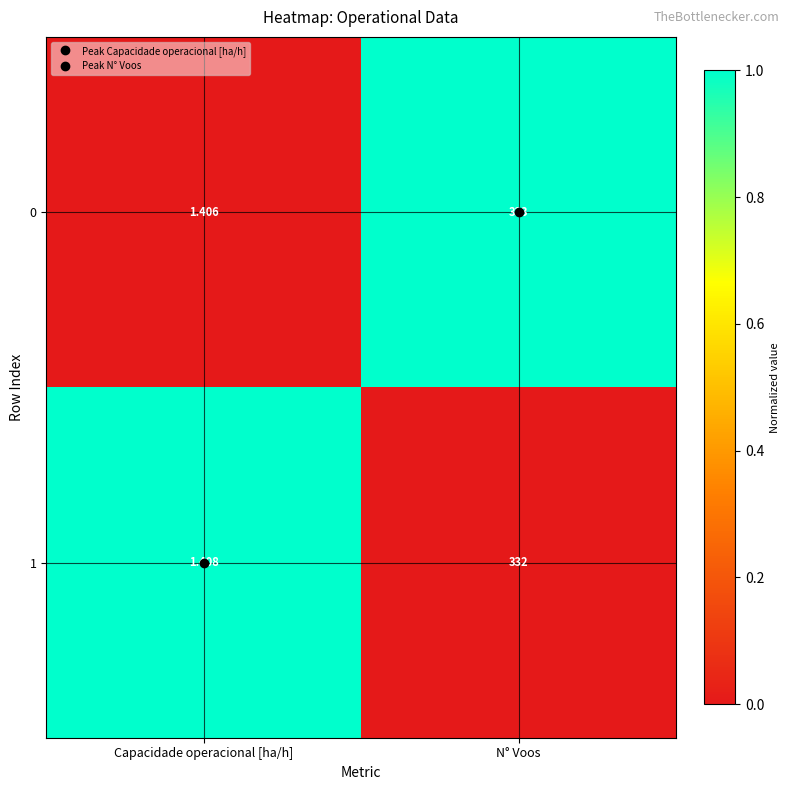

Rank the series at N° Voos from highest to lowest value.

0, 1